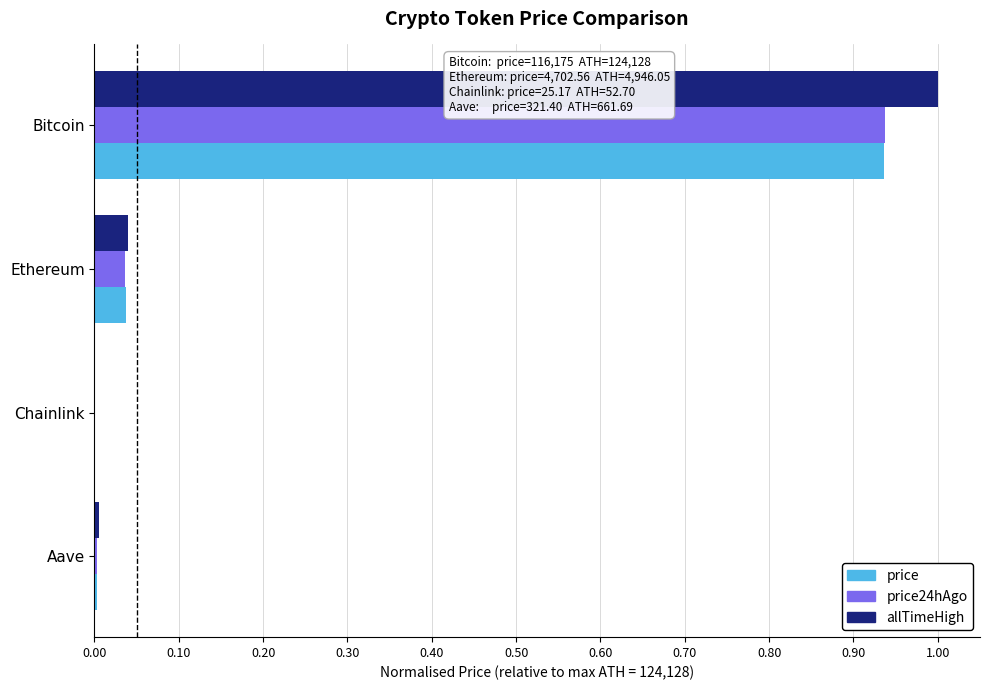

What is the maximum value shown in the chart?

1.0